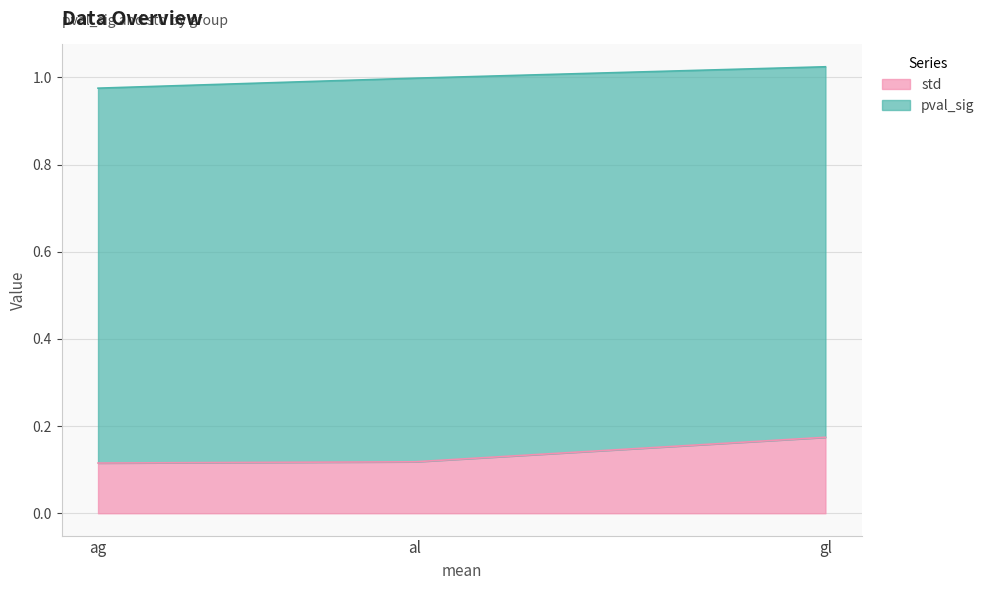

The chart shows a value of 0.2 at gl. True or false?

True